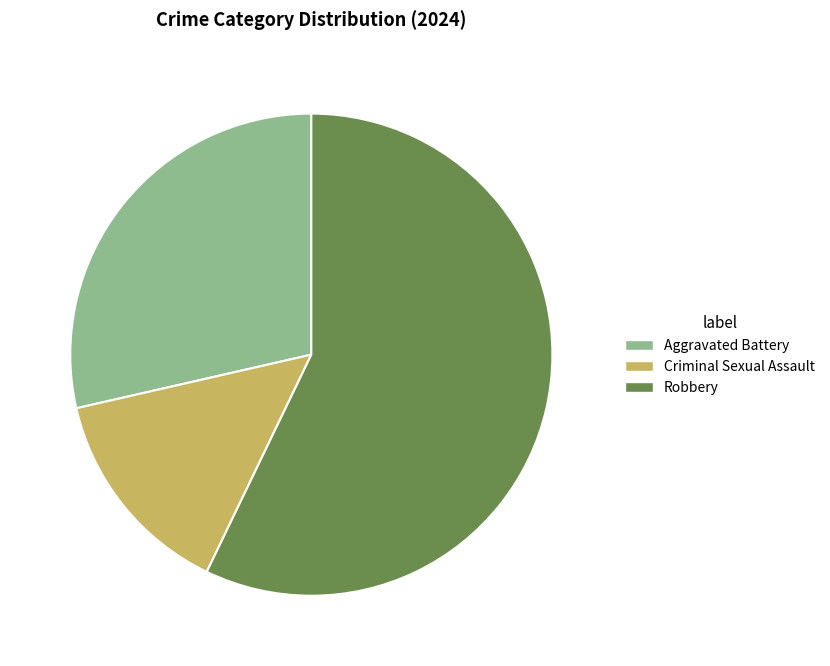

The Criminal Sexual Assault slice represents 29% of the pie. True or false?

False